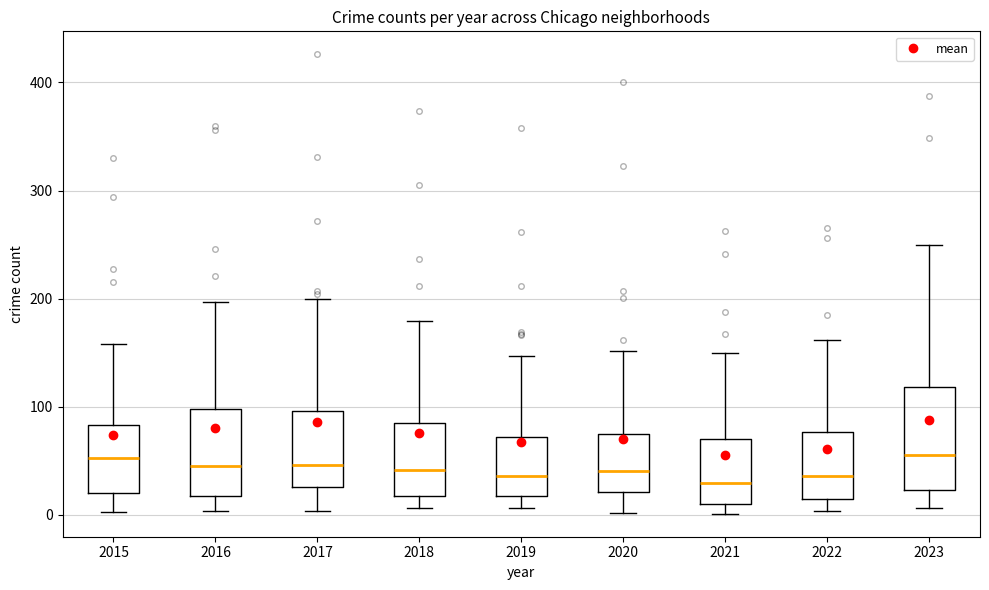

Comparing the boxes themselves (not the whiskers), which one is the tallest?

2023